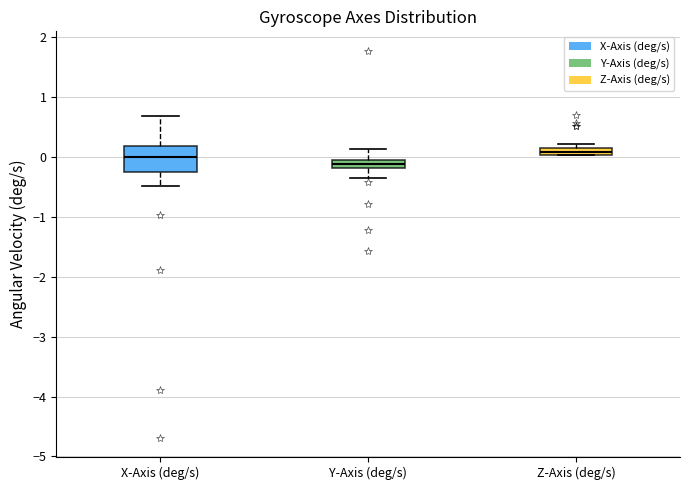

Where does the upper whisker of the box for Y-Axis (deg/s) end on the y-axis? The values are not printed on the chart, so give them approximately, as read against the axis.

0.1